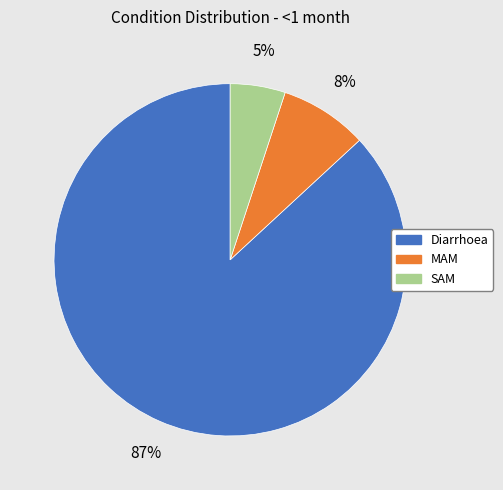

Is it true that Diarrhoea is 87% of the pie?

True